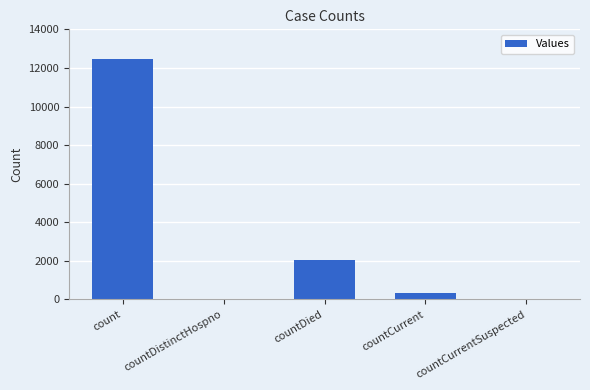

At which category does the chart reach its peak across all series?

count